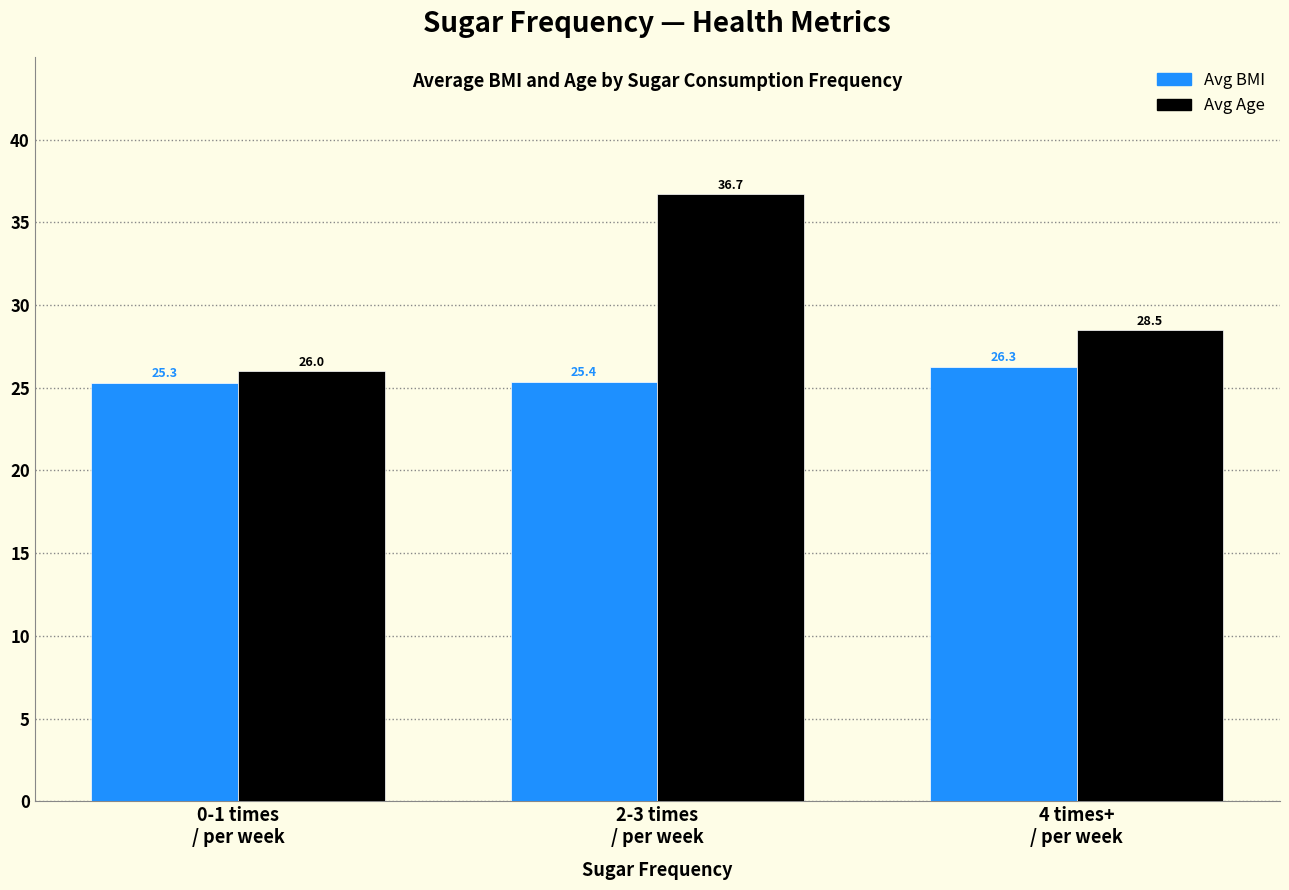

Rank the series by their average value, from highest to lowest.

Avg Age, Avg BMI